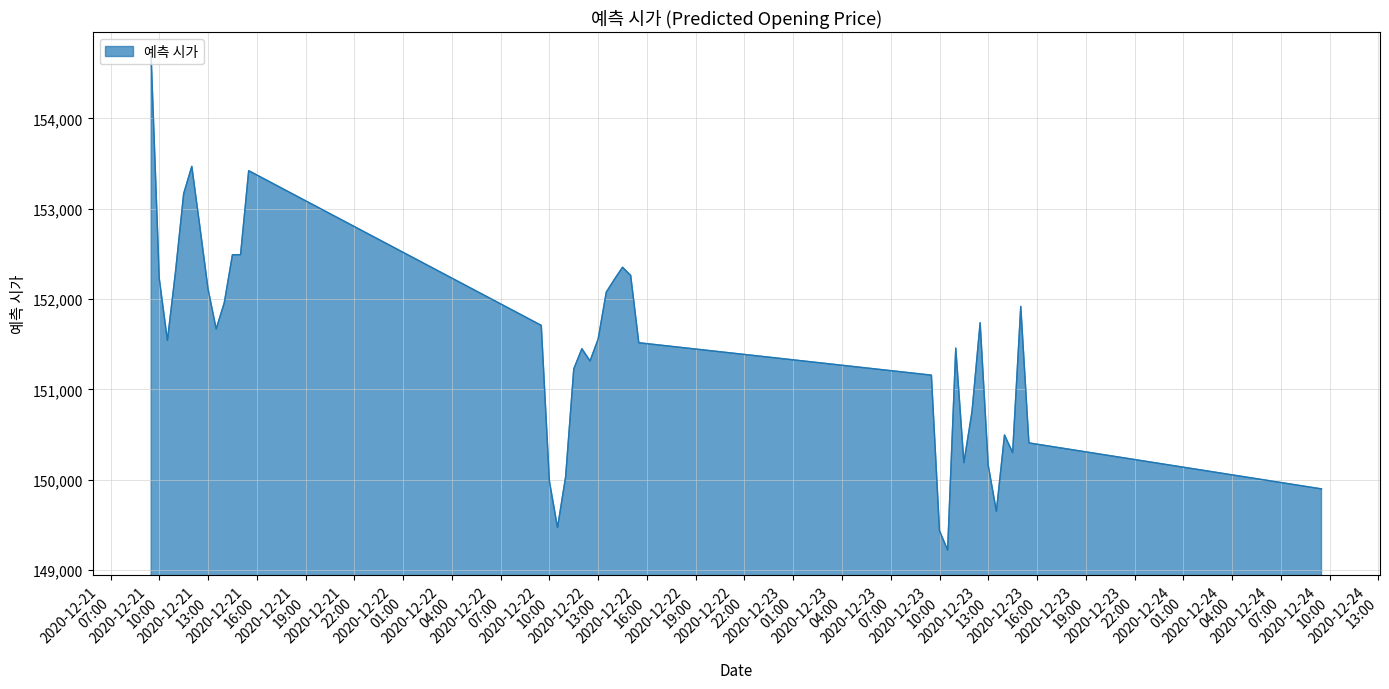

What is the smallest value displayed?

149220.0